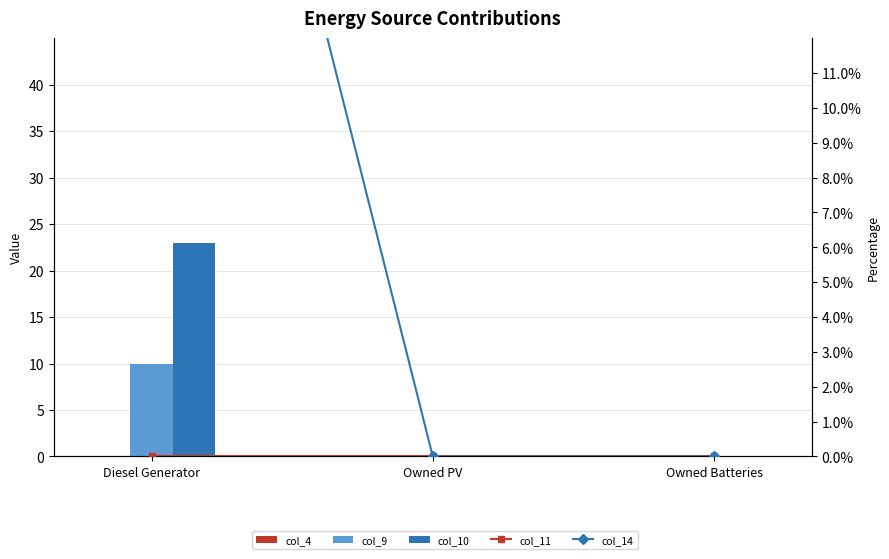

At which label does col_14 reach its peak?

Diesel Generator